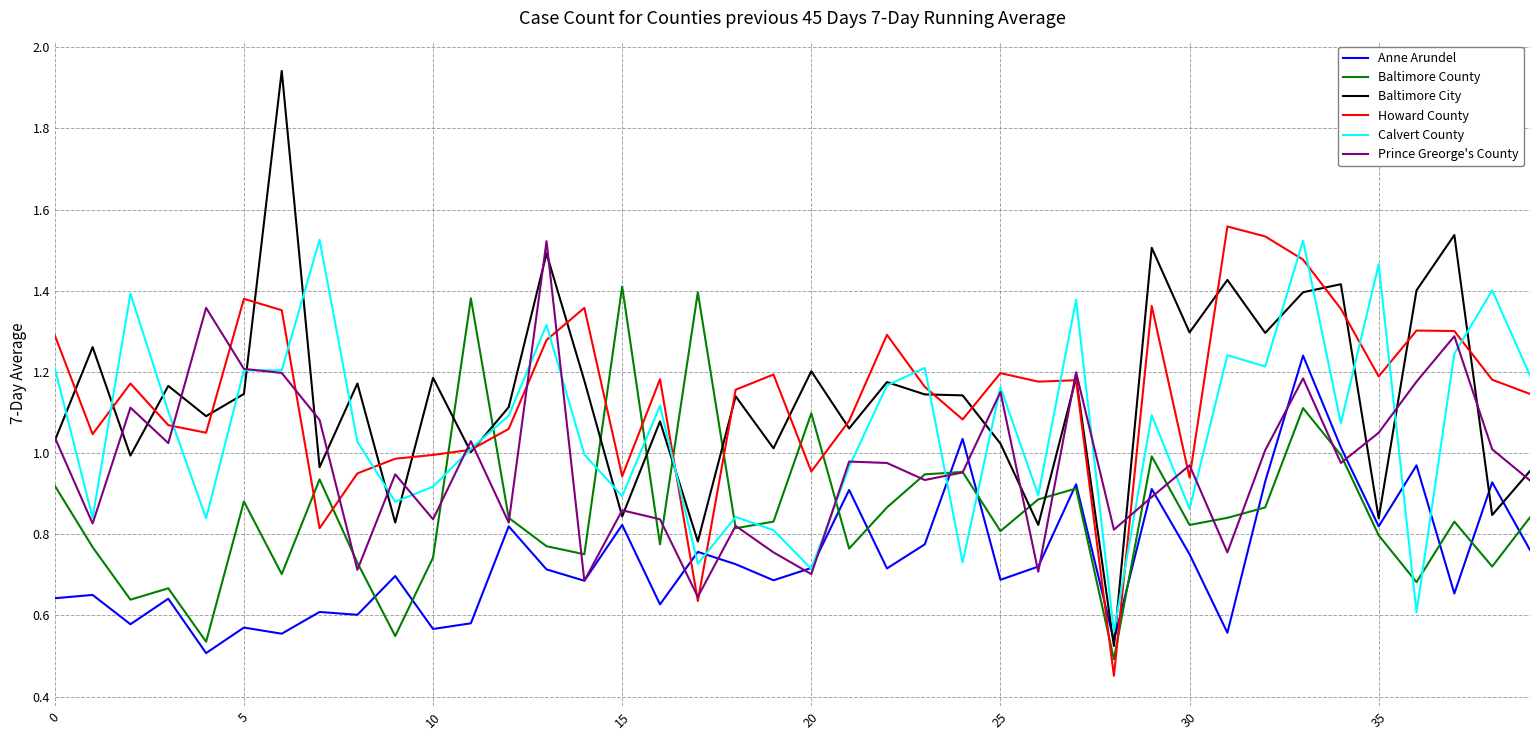

True or false: Calvert County and Howard County intersect in this chart.

True